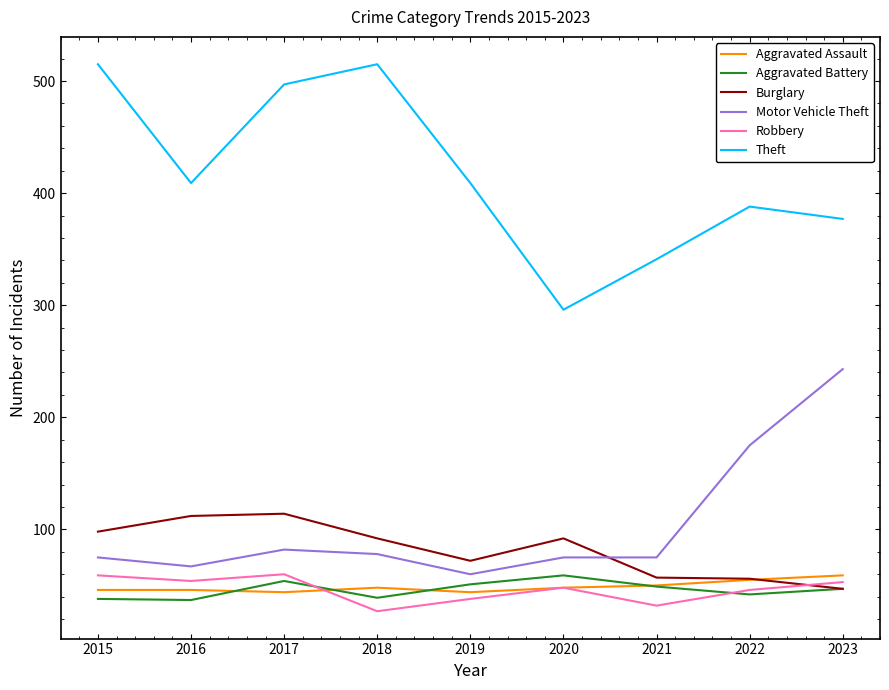

Where is Robbery nearest to the value 43?

2022